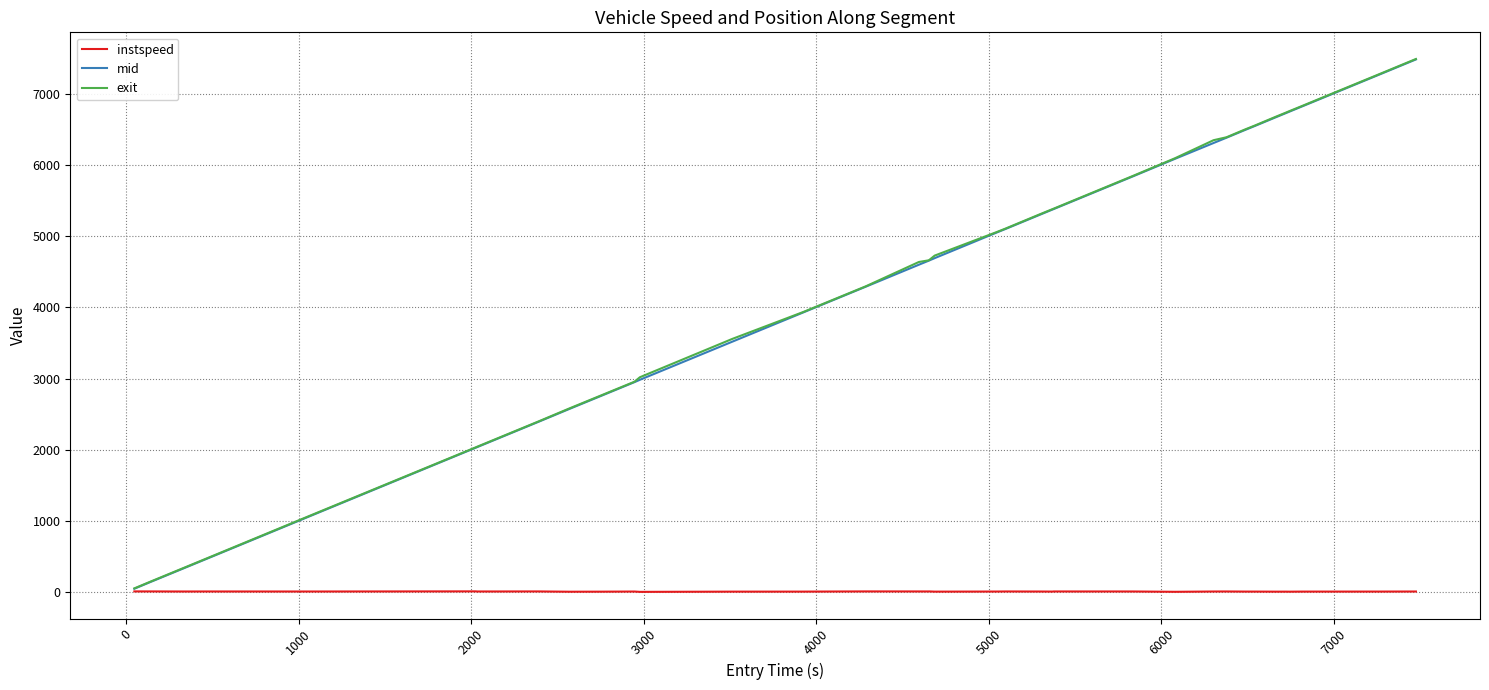

Which series has the widest spread of values?

exit